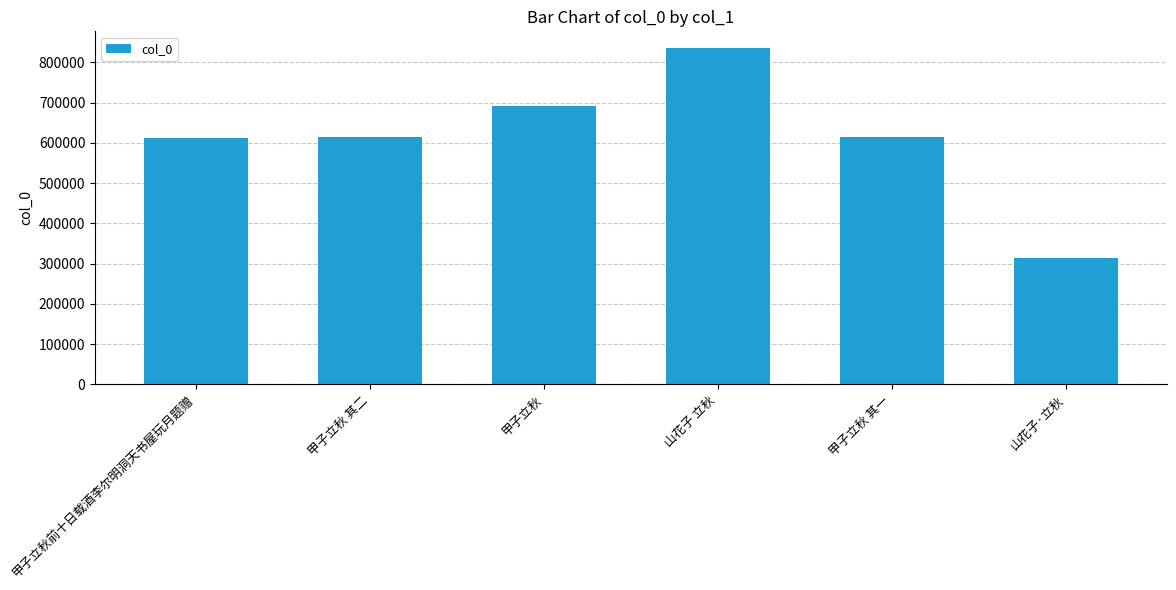

What is the maximum value shown in the chart?

835600